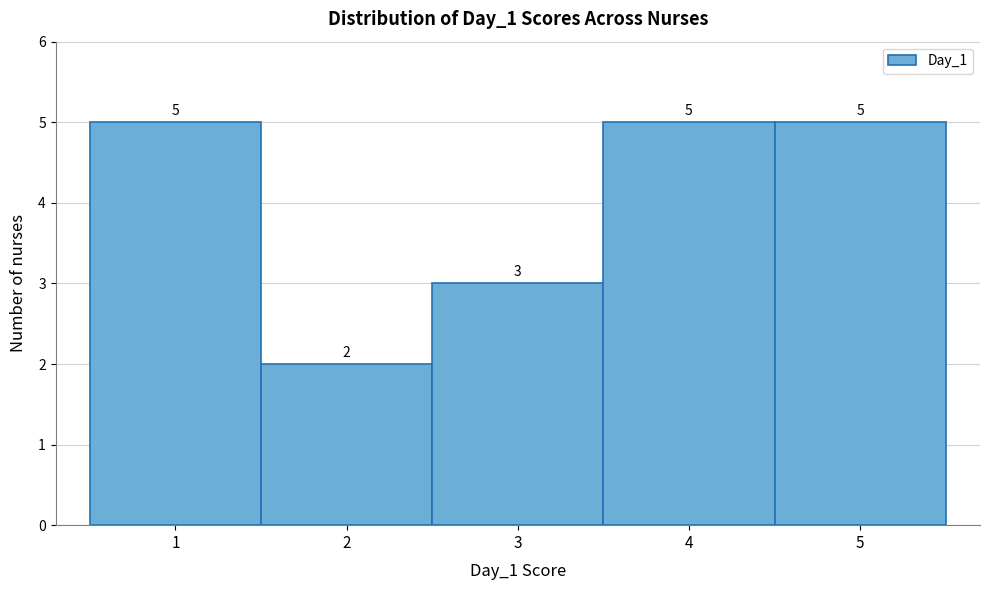

Reading left to right, transcribe this chart: for each bar, give the range it covers on the x-axis and its height.

0.5 to 1.5: 5
1.5 to 2.5: 2
2.5 to 3.5: 3
3.5 to 4.5: 5
4.5 to 5.5: 5